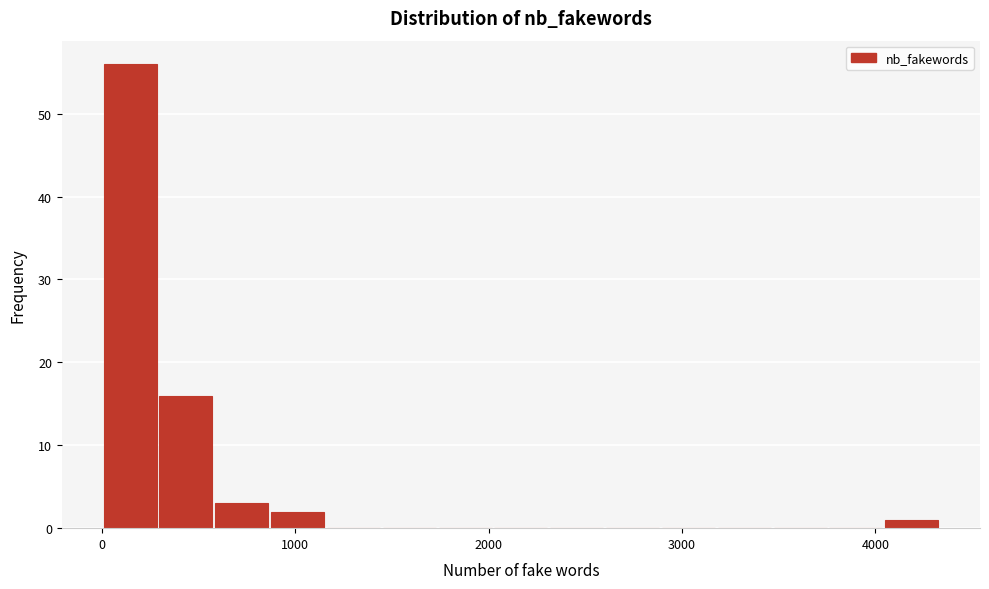

Read against the x-axis, roughly where is the centre of the tallest bar?

100